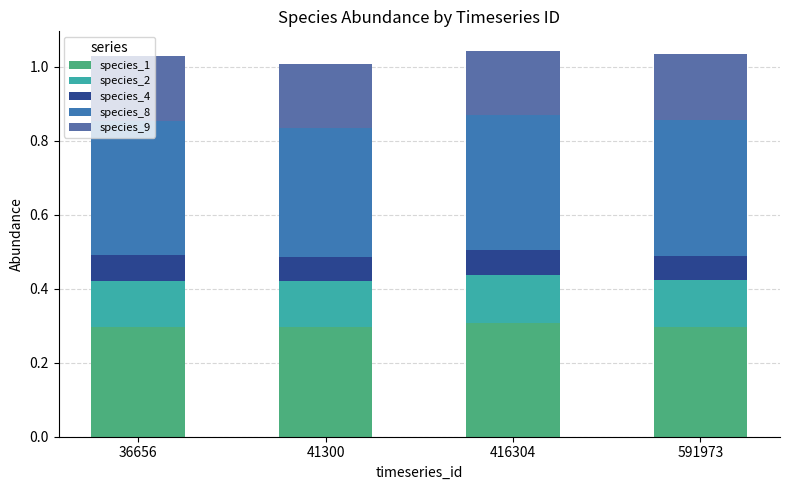

What are all the series names shown in the legend?

species_1, species_2, species_4, species_8, species_9